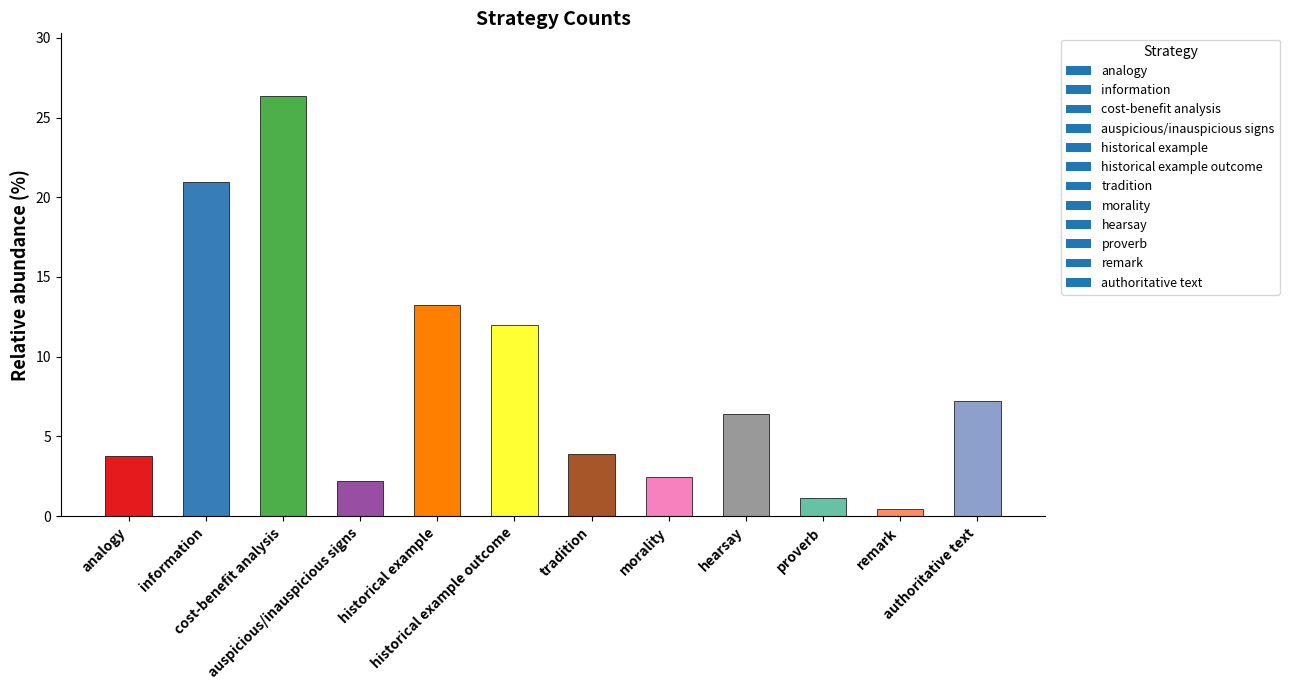

What is the label of the 6th bar from the left?

historical example outcome